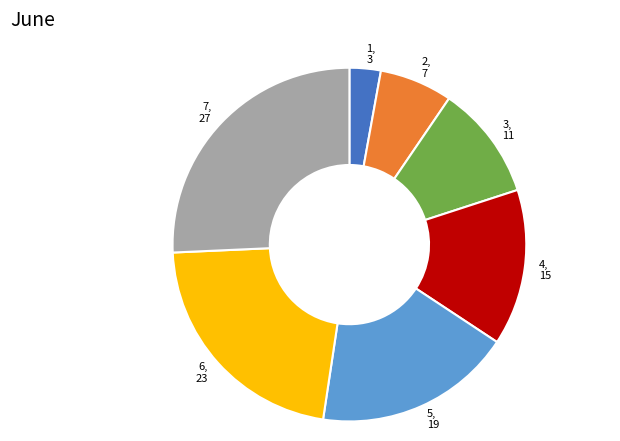

Does any single category account for the majority?

No